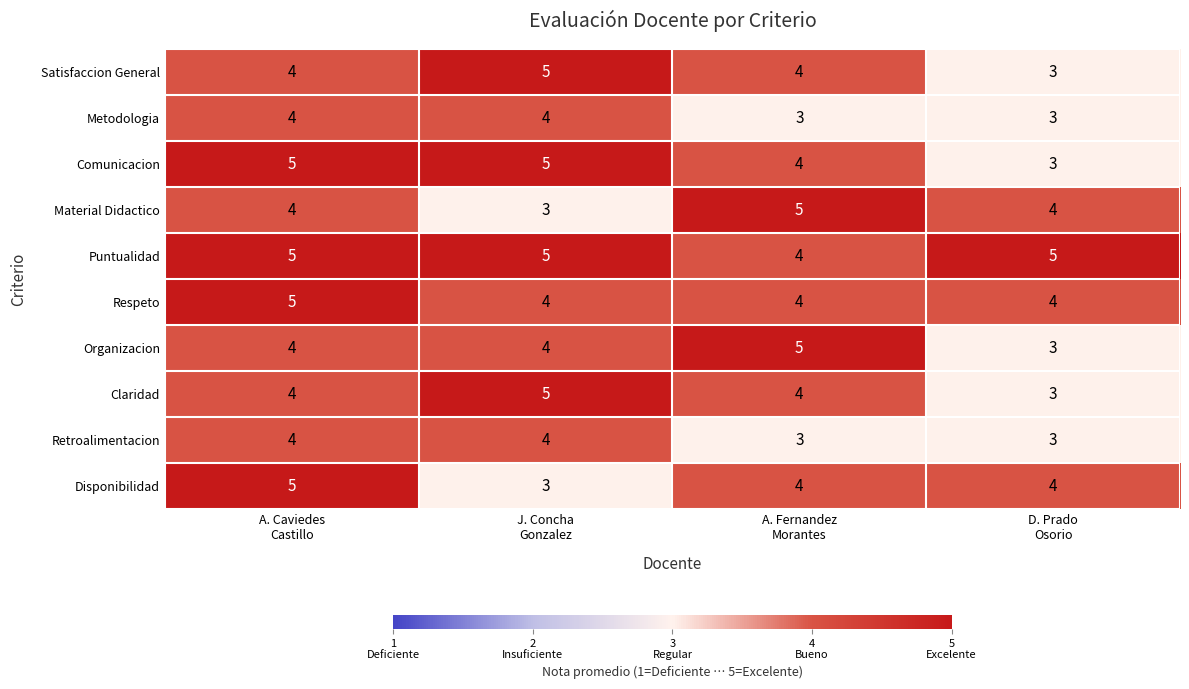

How many Claridad values are between 4 and 5?

3